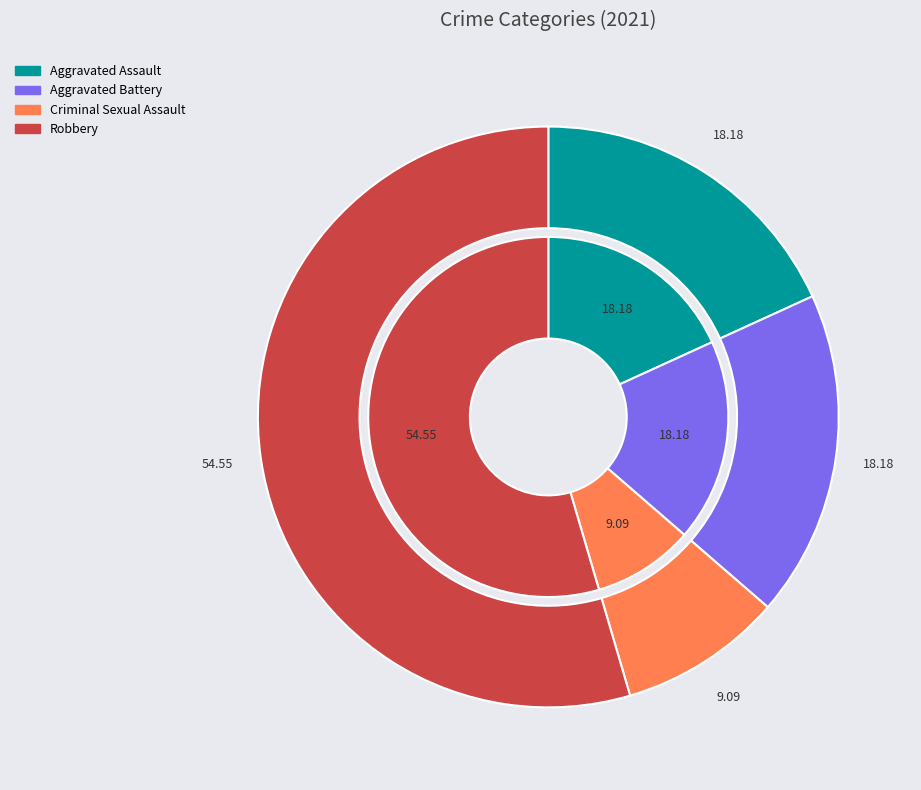

Which category has the biggest portion of the pie?

Robbery